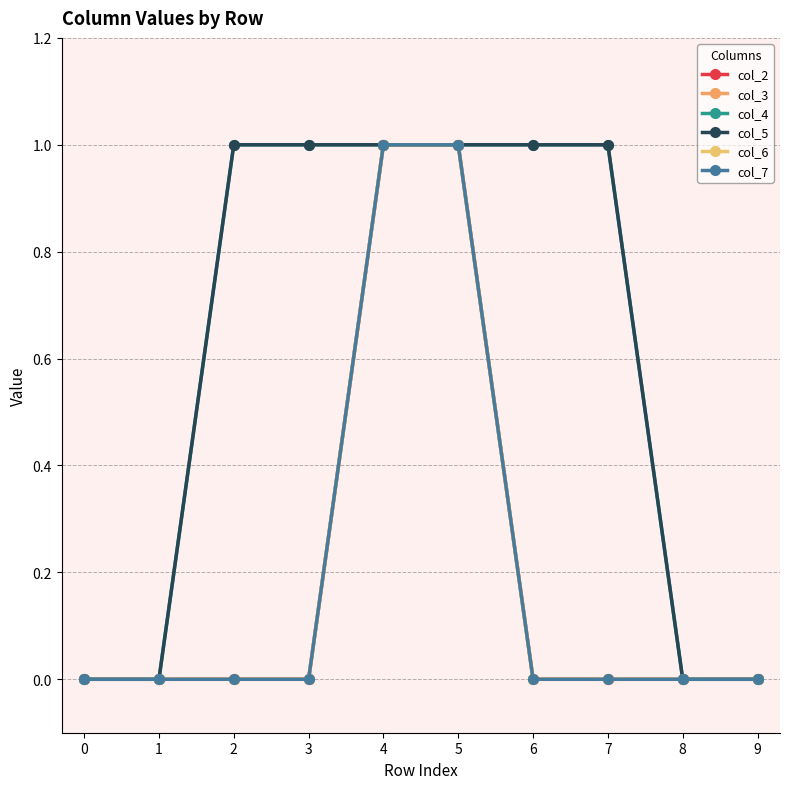

The value of col_6 at 4 is 0. True or false?

False